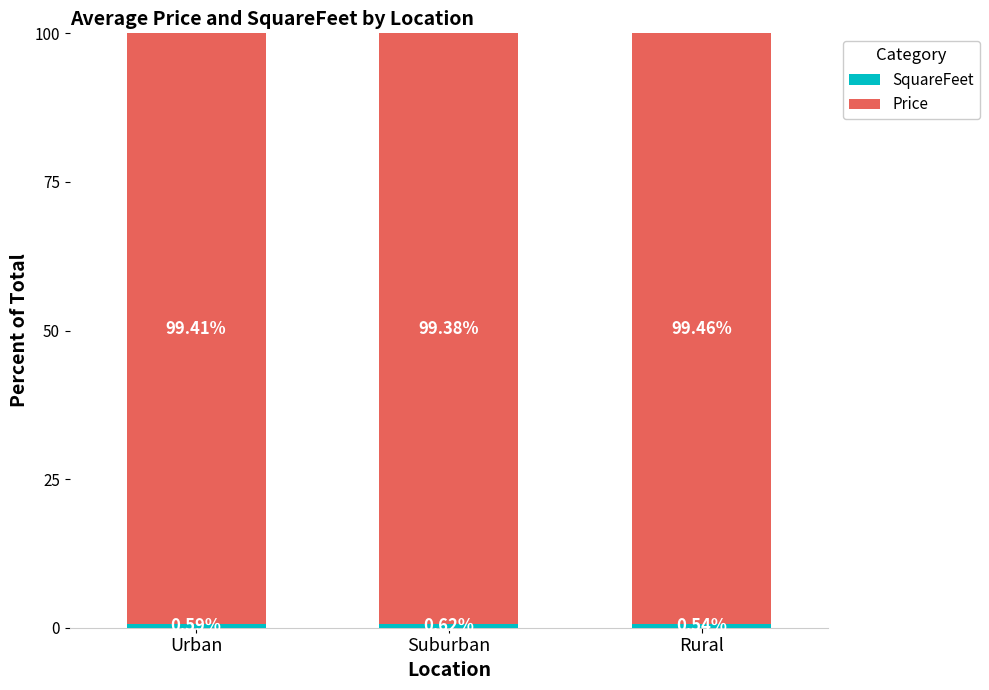

What is the total value across all series at Urban?

100.0